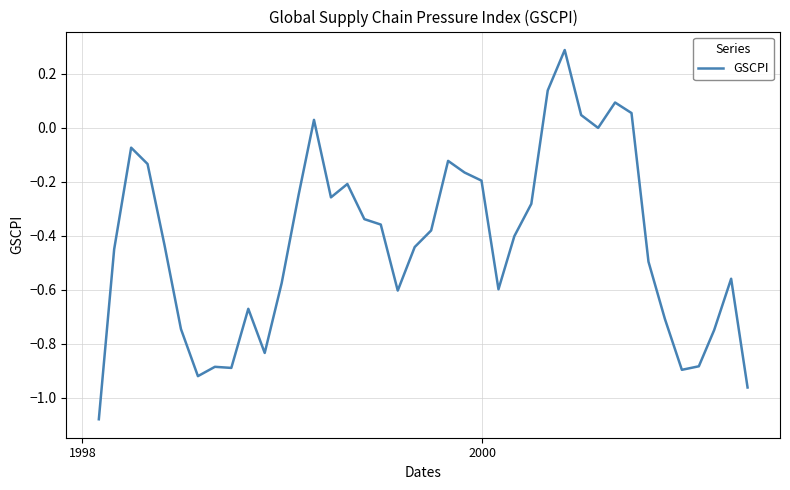

What is the difference between the maximum and minimum values?

1.4